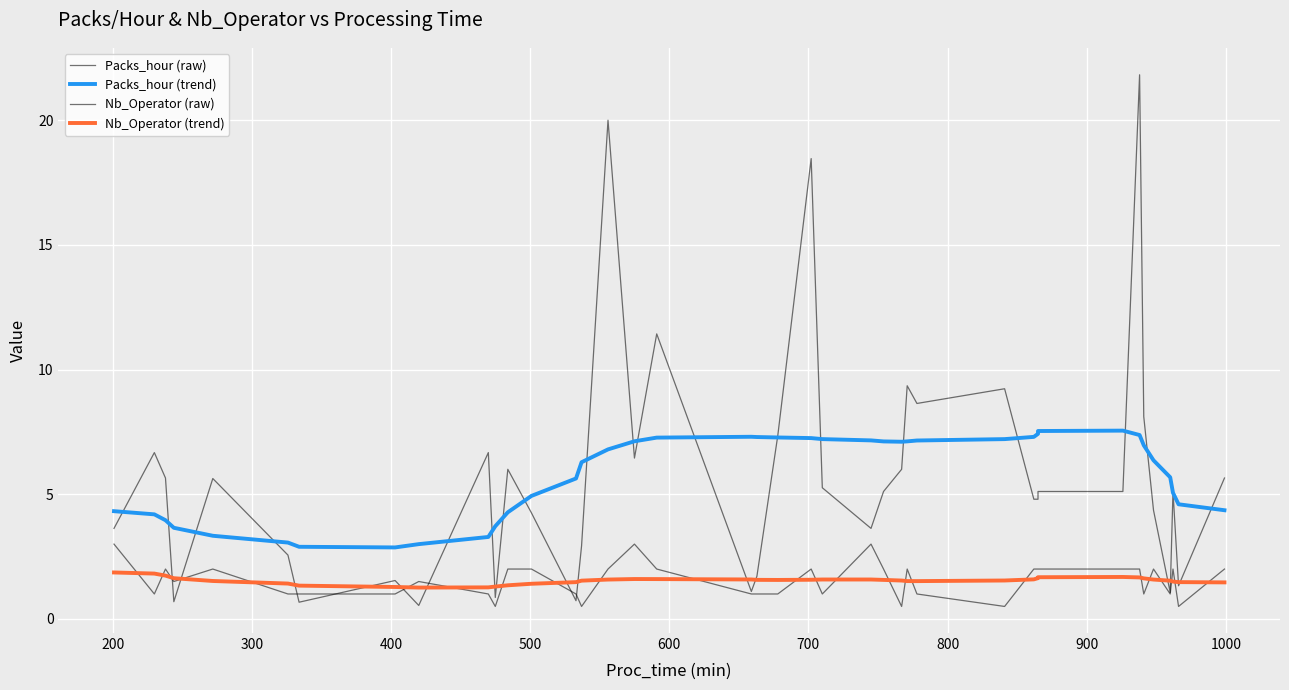

Reading left to right, what are all the values shown in this chart?

Packs_hour (raw): 3.6	6.7	5.7	0.7	5.6	2.6	0.7	1.5	0.5	6.7	0.9	6.0	4.2	0.7	2.9	20.0	6.5	11.4	1.1	1.7	7.3	18.5	5.3	3.6	5.1	6.0	9.3	8.6	9.2	4.8	4.8	5.1	5.1	21.8	8.1	4.4	1.1	5.1	1.3	5.7
Packs_hour (trend): 4.3	4.2	4.0	3.7	3.3	3.1	2.9	2.9	3.0	3.3	3.7	4.3	4.9	5.6	6.3	6.8	7.1	7.3	7.3	7.3	7.3	7.3	7.2	7.2	7.1	7.1	7.1	7.2	7.2	7.3	7.4	7.5	7.6	7.4	7.0	6.4	5.7	5.1	4.6	4.4
Nb_Operator (raw): 3.0	1.0	2.0	1.5	2.0	1.0	1.0	1.0	1.5	1.0	0.5	2.0	2.0	1.0	0.5	2.0	3.0	2.0	1.0	1.0	1.0	2.0	1.0	3.0	2.0	0.5	2.0	1.0	0.5	2.0	2.0	2.0	2.0	2.0	1.0	2.0	1.0	2.0	0.5	2.0
Nb_Operator (trend): 1.9	1.8	1.7	1.6	1.5	1.4	1.3	1.3	1.3	1.3	1.3	1.3	1.4	1.5	1.5	1.6	1.6	1.6	1.6	1.6	1.6	1.6	1.6	1.6	1.6	1.5	1.5	1.5	1.5	1.6	1.6	1.7	1.7	1.7	1.6	1.6	1.5	1.5	1.5	1.5